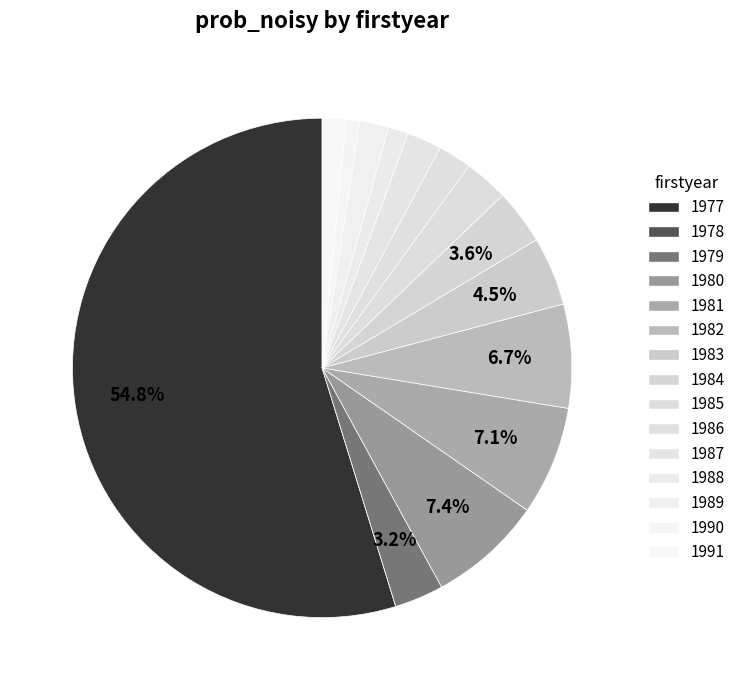

What is the smallest slice in the pie chart?

1978